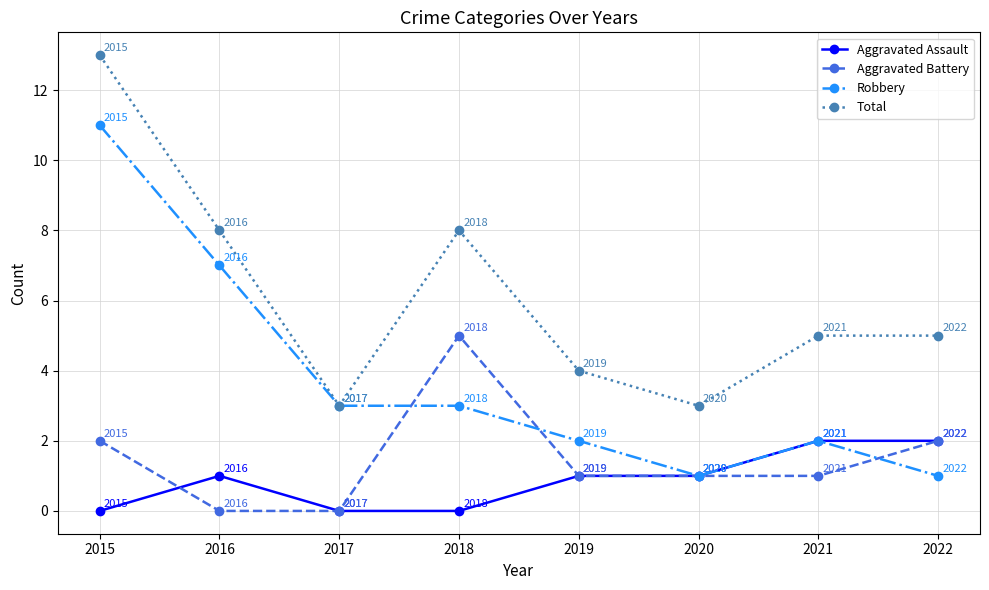

Which label corresponds to the largest value in the chart?

2015